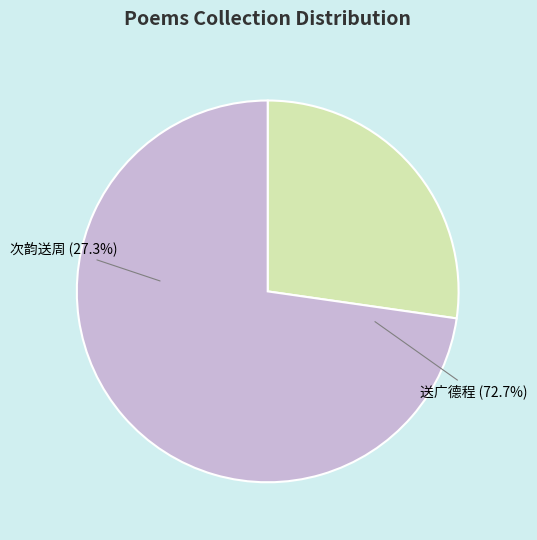

To the nearest percent, what percentage of the pie is 送广德程万户弟从军?

73%